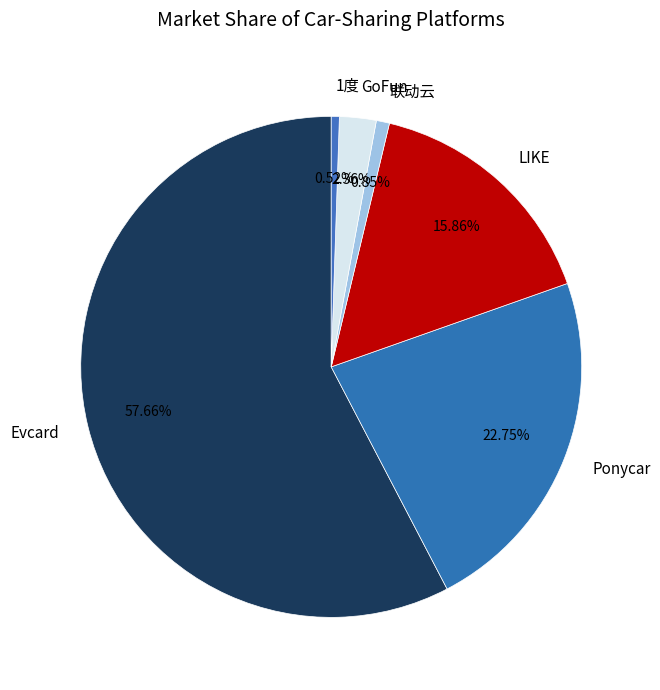

Which category has the biggest portion of the pie?

Evcard